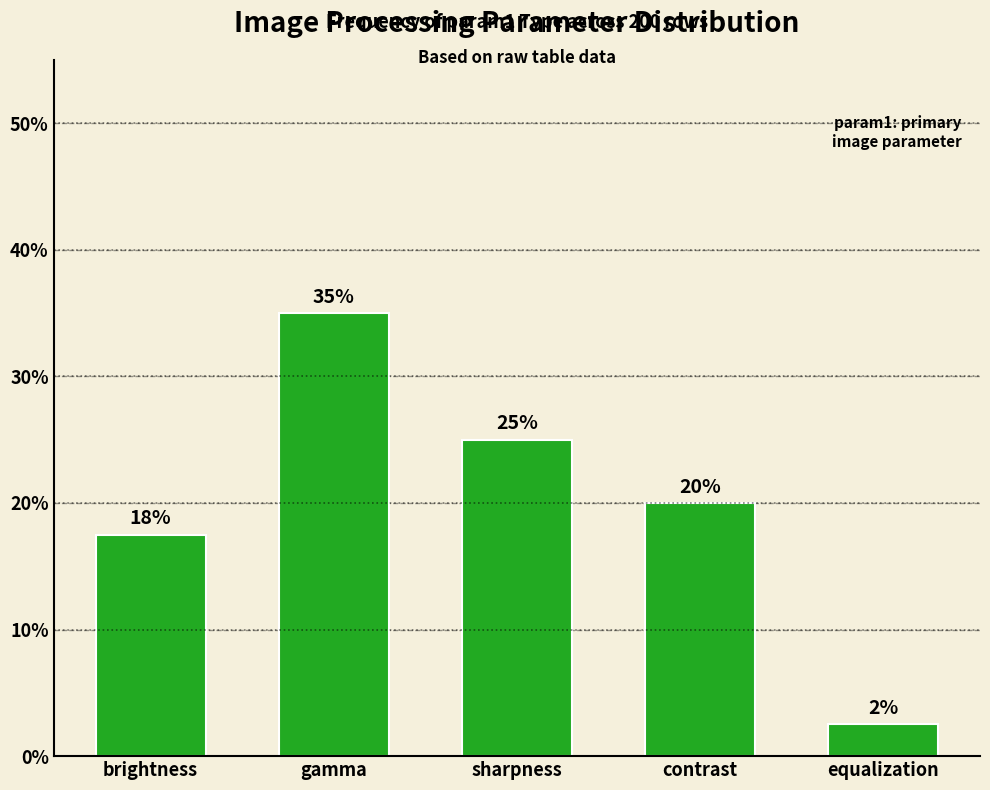

What is the smallest value displayed?

2.5